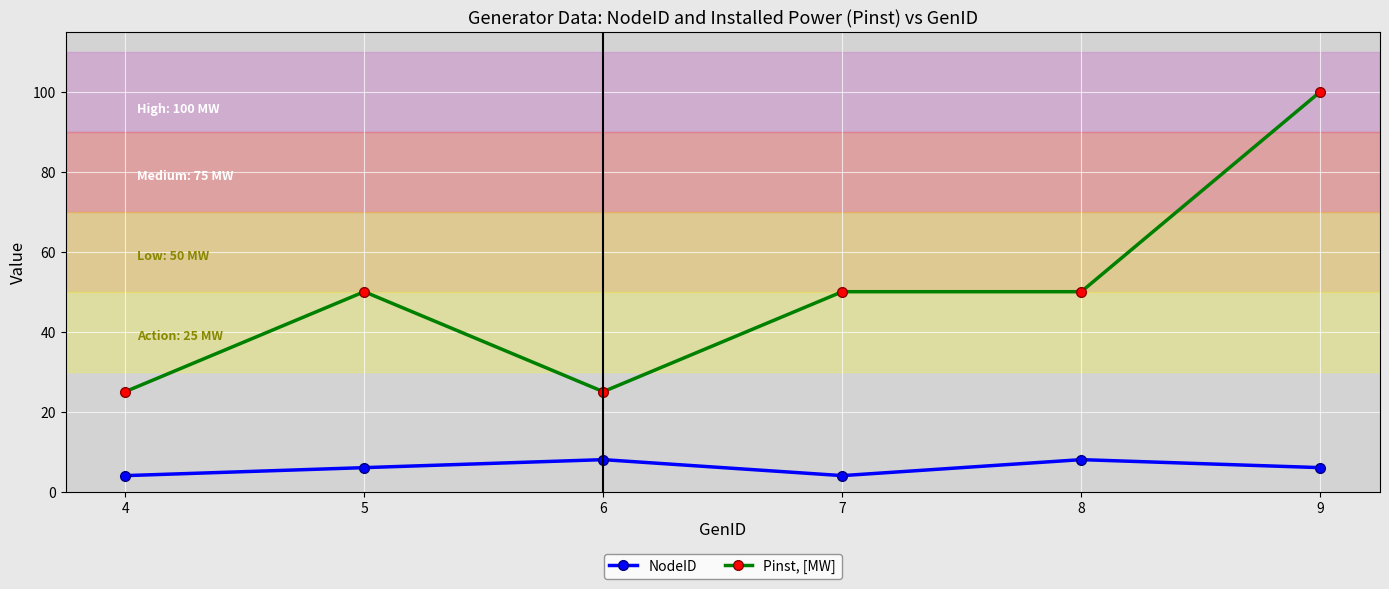

Which series changed the most between 5 and 6?

Pinst, [MW]